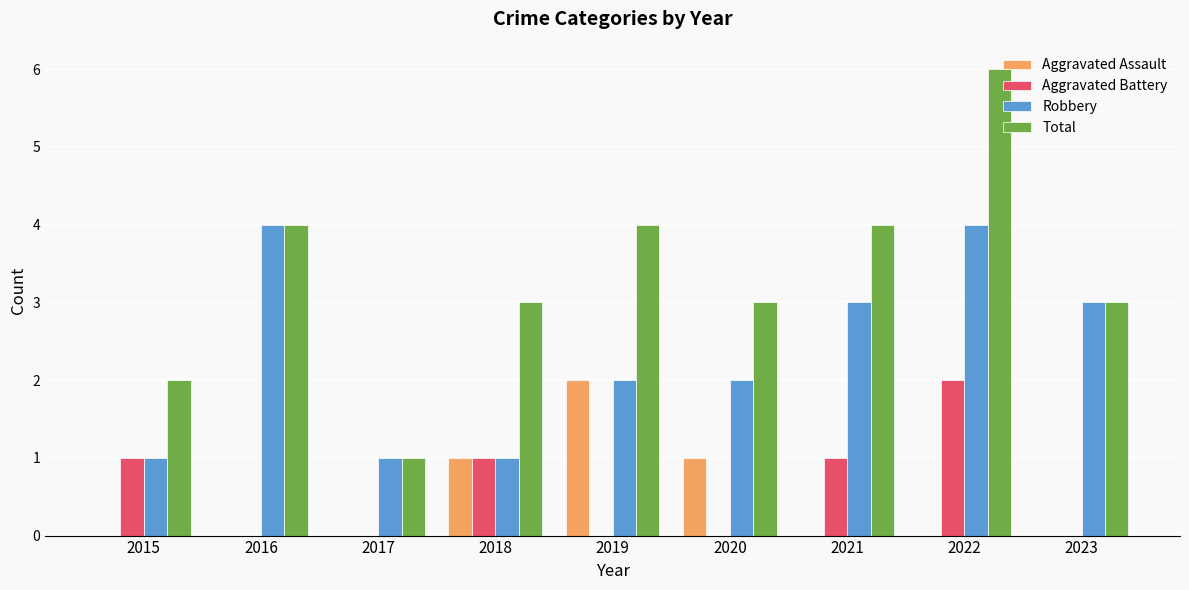

Reading left to right, list all the values displayed in this chart.

Aggravated Assault: 2015=0	2016=0	2017=0	2018=1	2019=2	2020=1	2021=0	2022=0	2023=0
Aggravated Battery: 2015=1	2016=0	2017=0	2018=1	2019=0	2020=0	2021=1	2022=2	2023=0
Robbery: 2015=1	2016=4	2017=1	2018=1	2019=2	2020=2	2021=3	2022=4	2023=3
Total: 2015=2	2016=4	2017=1	2018=3	2019=4	2020=3	2021=4	2022=6	2023=3